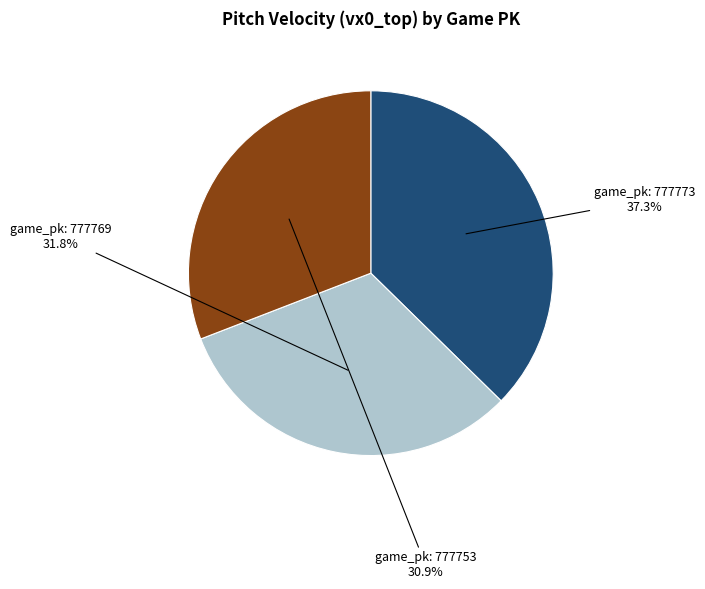

To the nearest percent, what is the average slice percentage?

33%